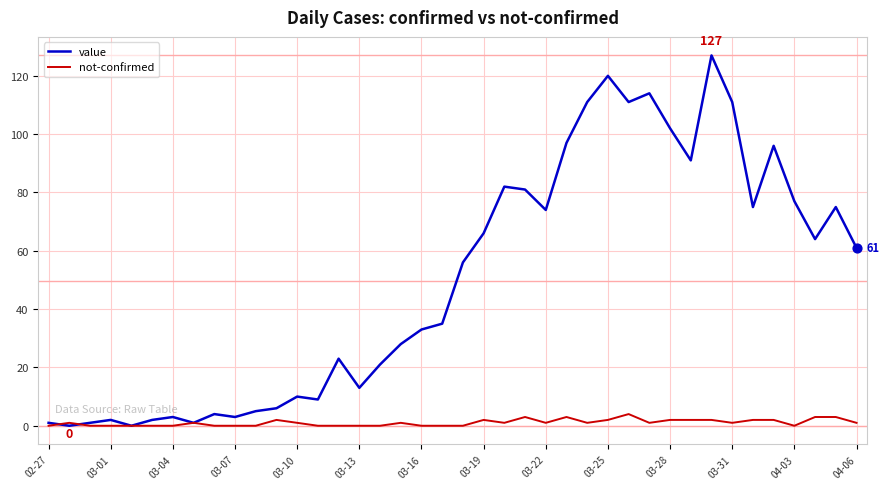

Which series has the largest total across all categories?

value